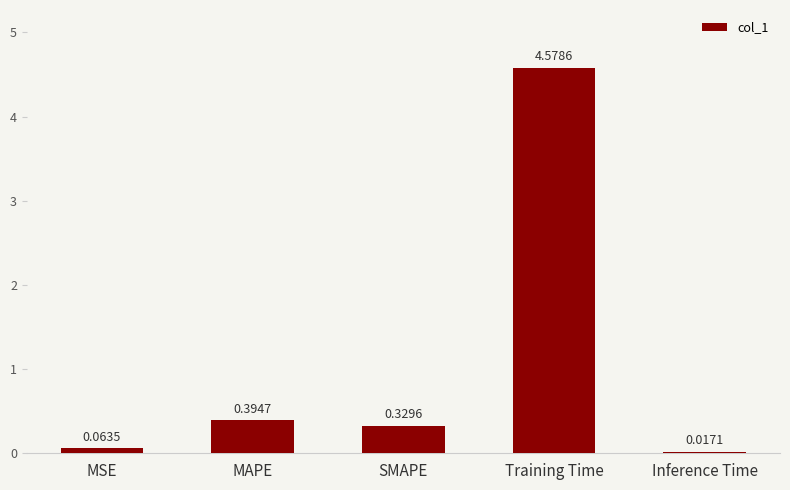

What is the sum of all values?

5.4